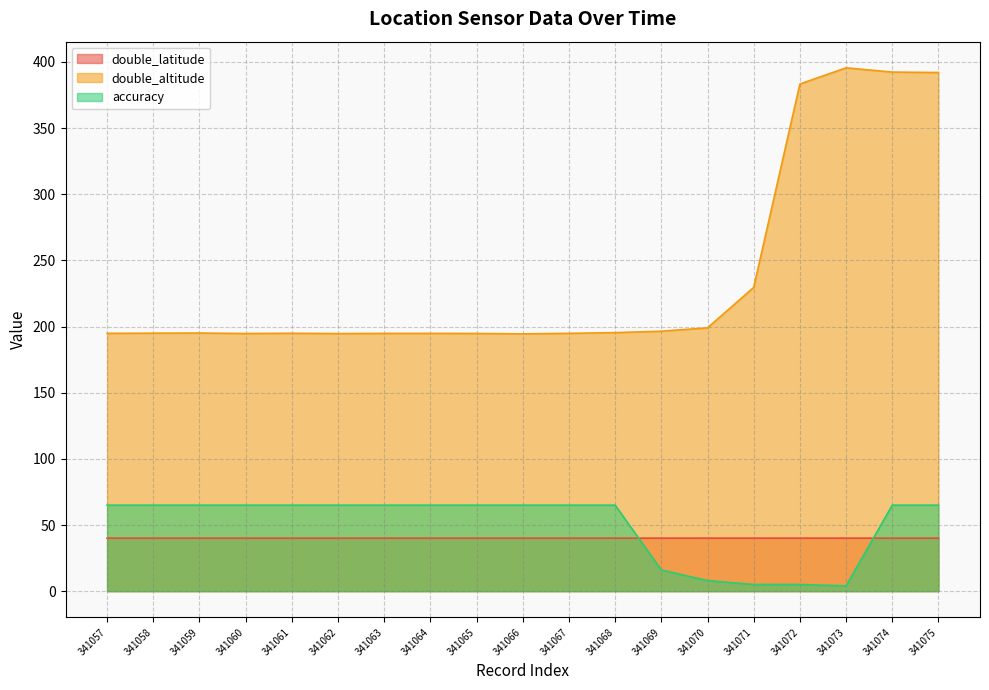

True or false: accuracy and double_altitude cross at least once.

False